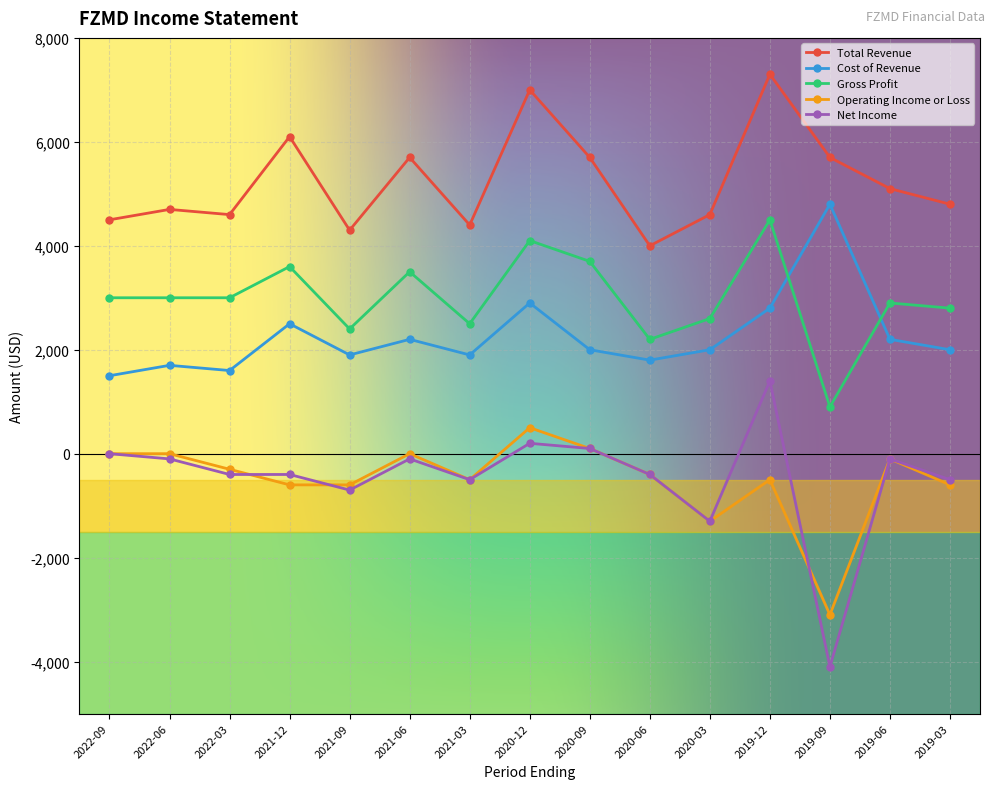

True or false: Gross Profit and Total Revenue cross at least once.

False